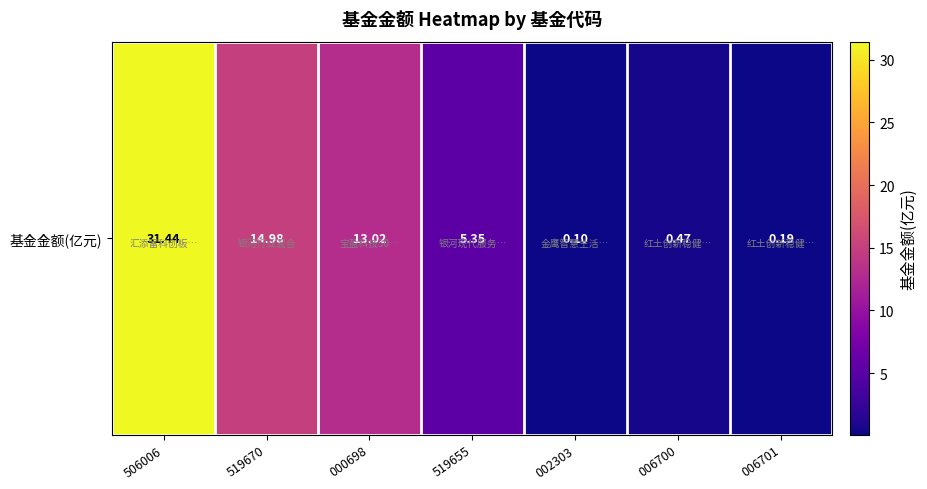

Reading right to left, what are all the values shown in this chart?

006701=0.2	006700=0.5	002303=0.1	519655=5.3	000698=13.0	519670=15.0	506006=31.4